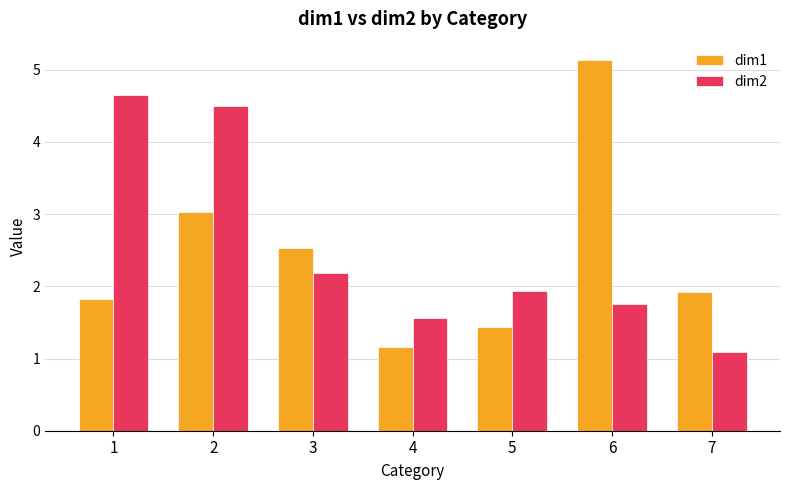

What is the approximate value of dim1 at 2?

3.0